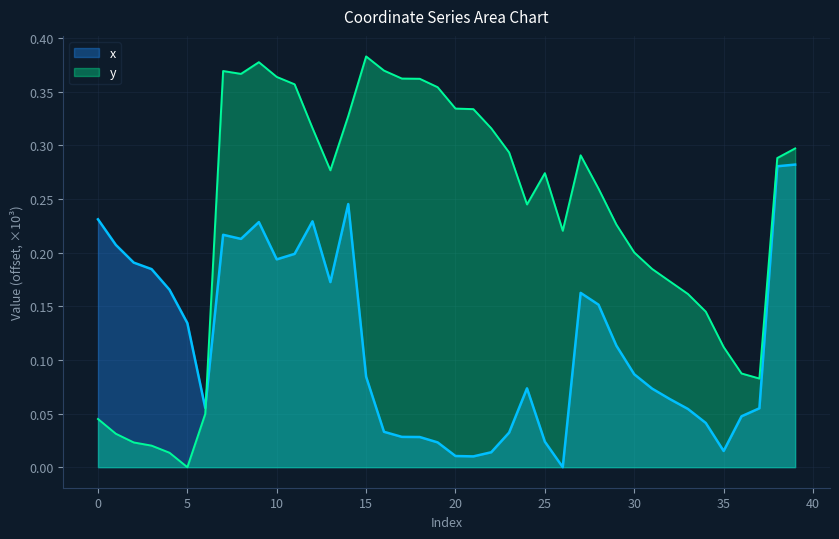

Which category has the highest value in the x series?

39